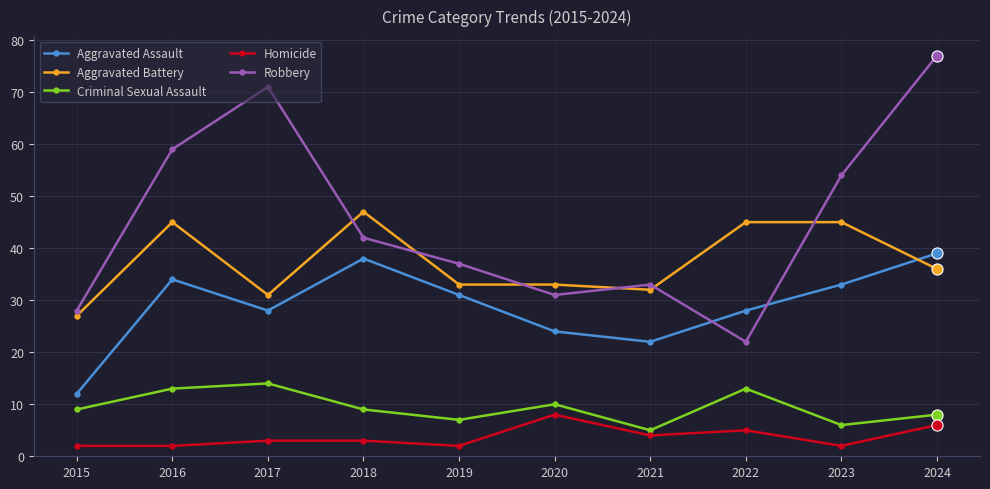

At which category is the sum across all series the highest?

2024